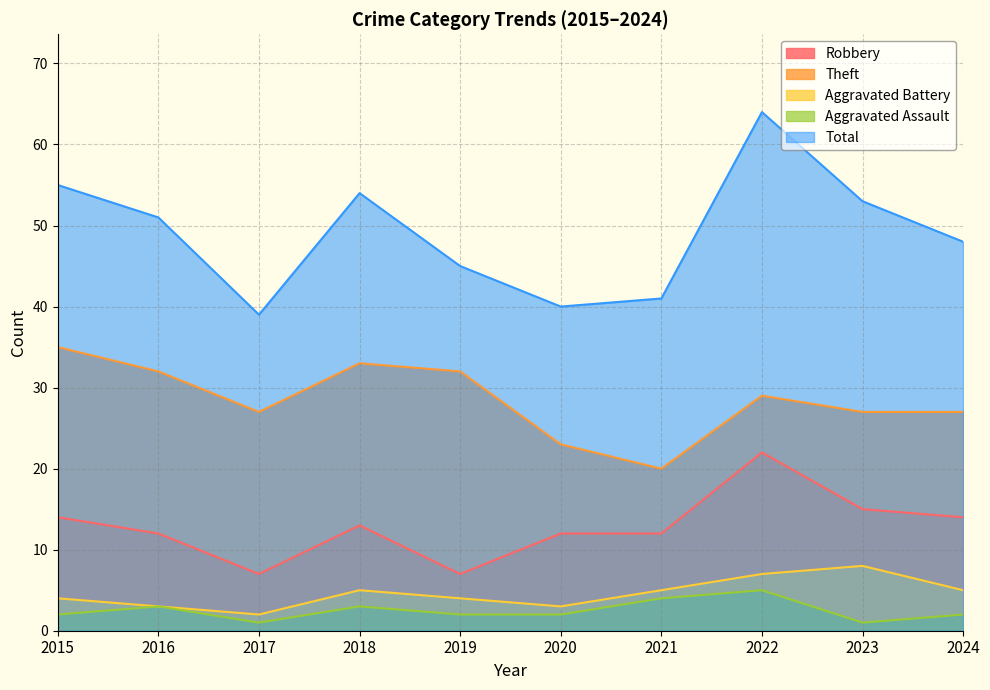

Rank the series at 2021 from lowest to highest value.

Aggravated Assault, Aggravated Battery, Robbery, Theft, Total